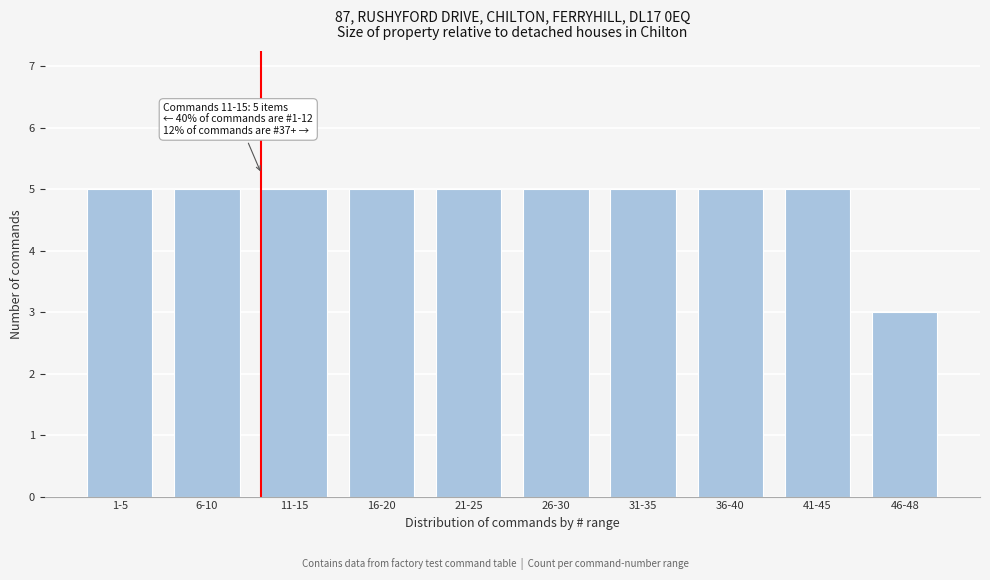

Reading left to right, what are all the values shown in this chart?

5	5	5	5	5	5	5	5	5	3